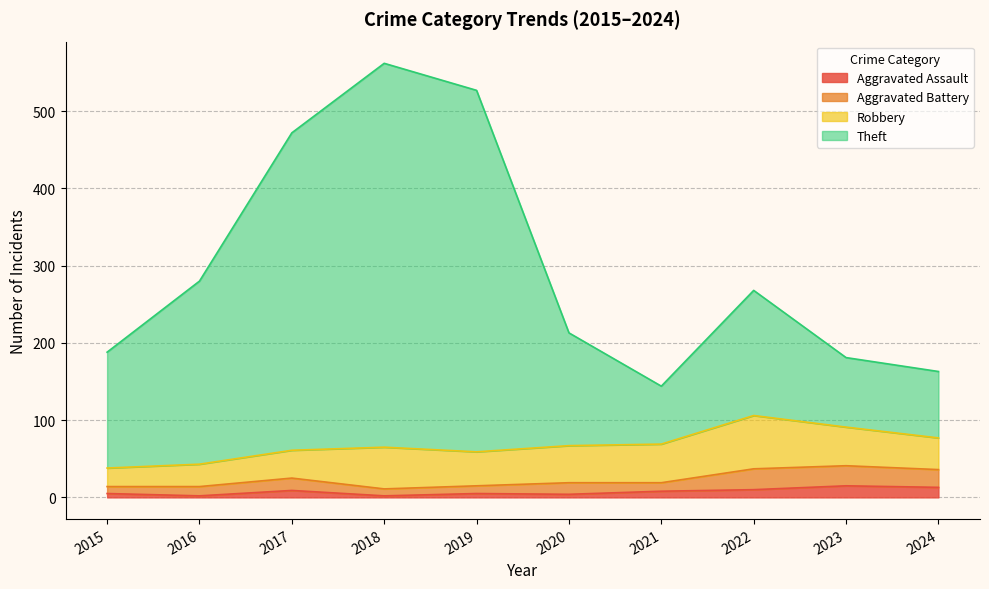

The Aggravated Assault series shows 15 at 2023. True or false?

True